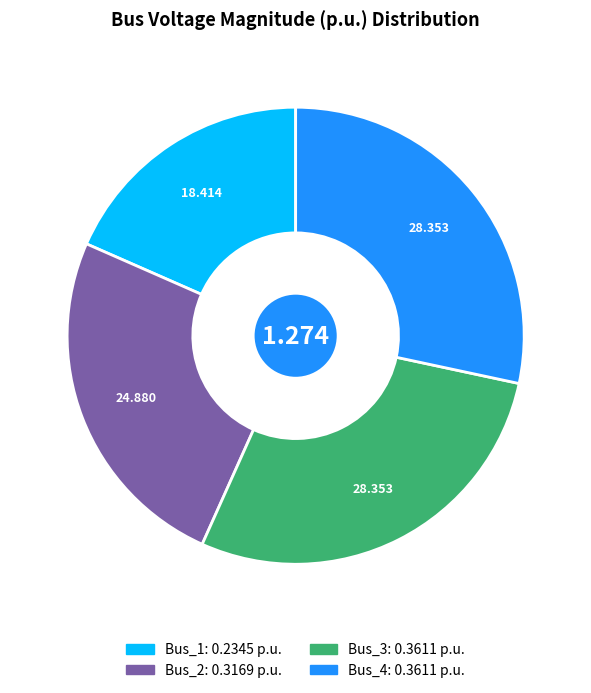

The Bus_4 slice represents 28% of the pie. True or false?

True